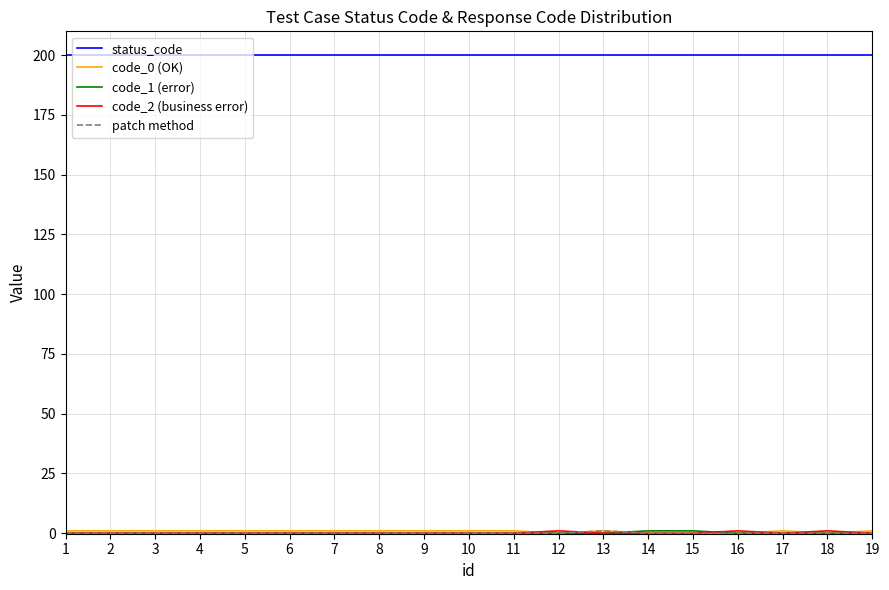

Which series has the largest total across all categories?

status_code